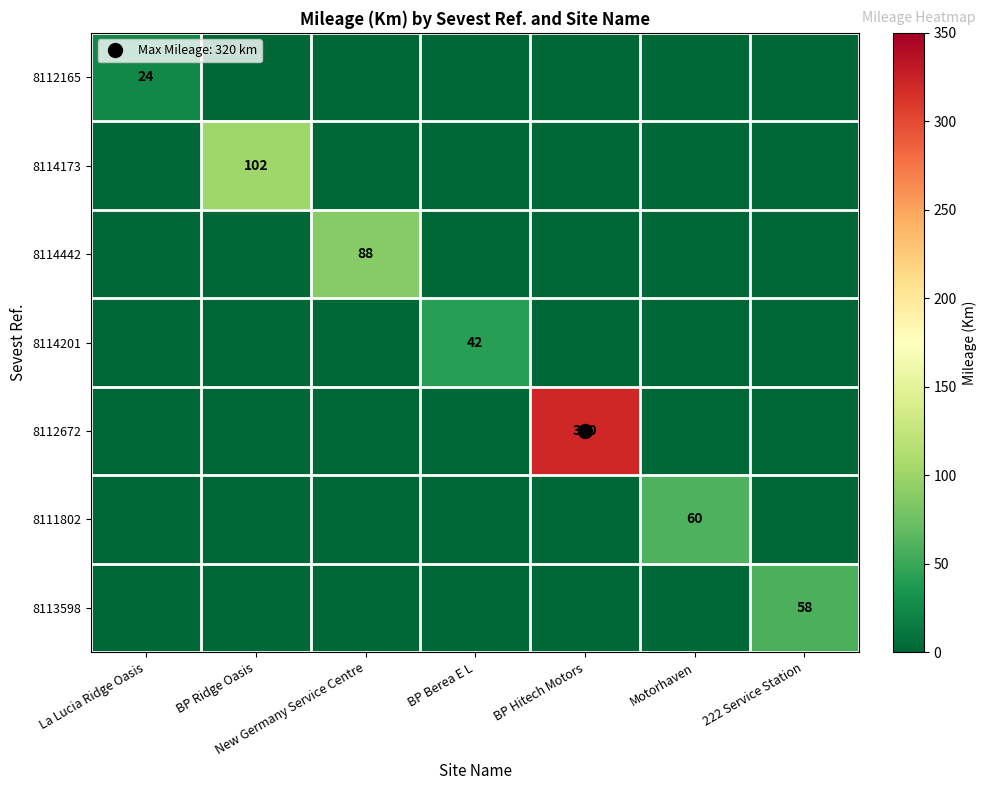

Which has a higher value, 222 Service Station or BP Berea E L?

222 Service Station